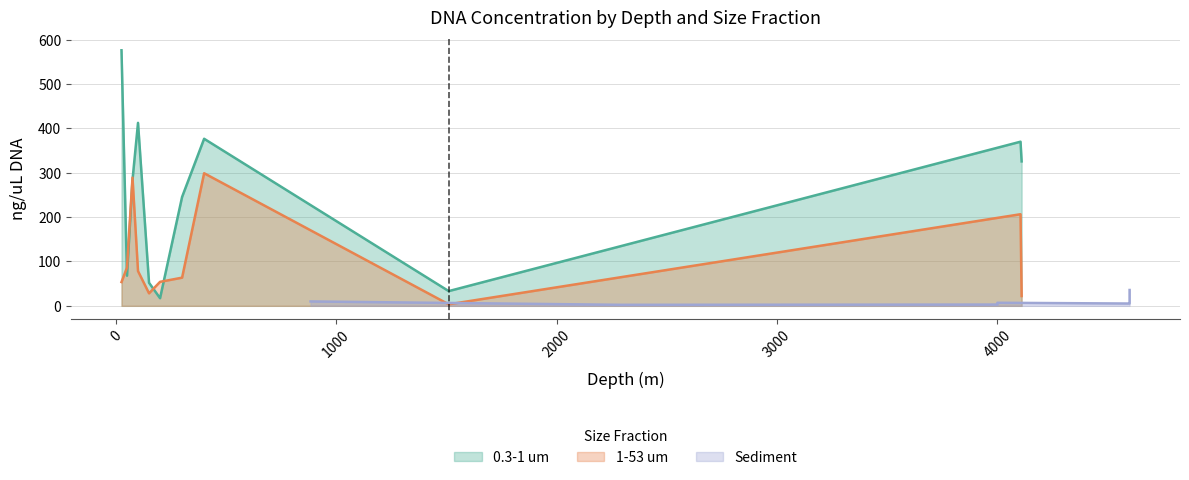

Between which two adjacent categories do 0.3-1 um and 1-53 um first intersect?

1 and 2